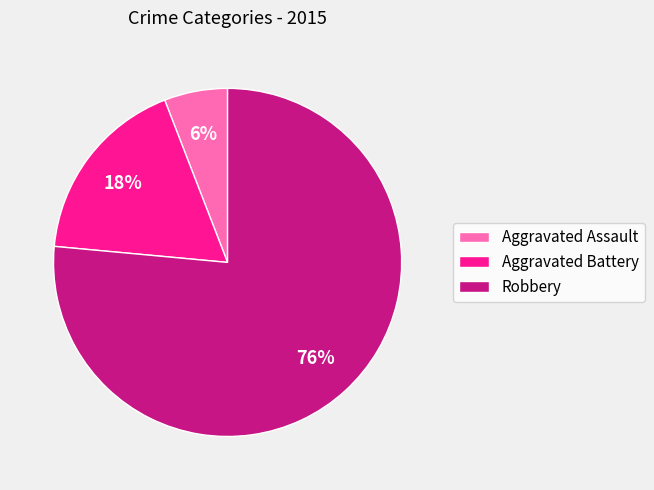

Which slice is the smallest?

Aggravated Assault